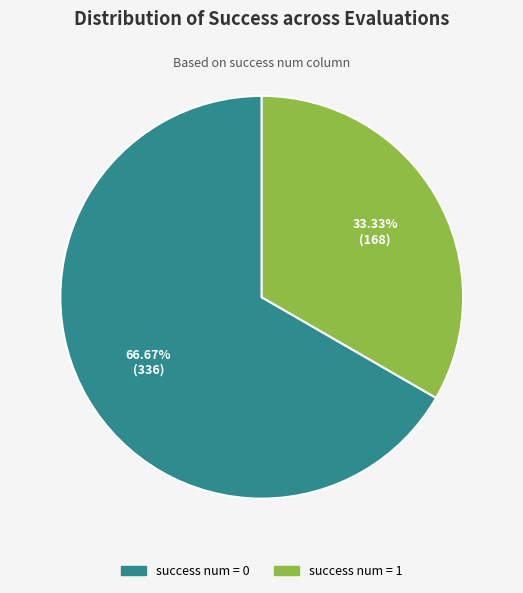

Is the sum of success num = 1 and success num = 0 greater than half?

Yes